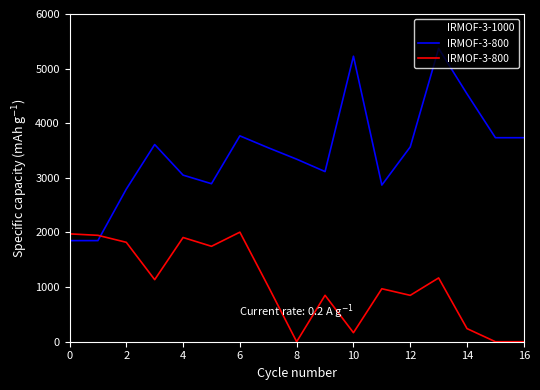

Between 10 and 16, which series saw the biggest shift?

IRMOF-3-800